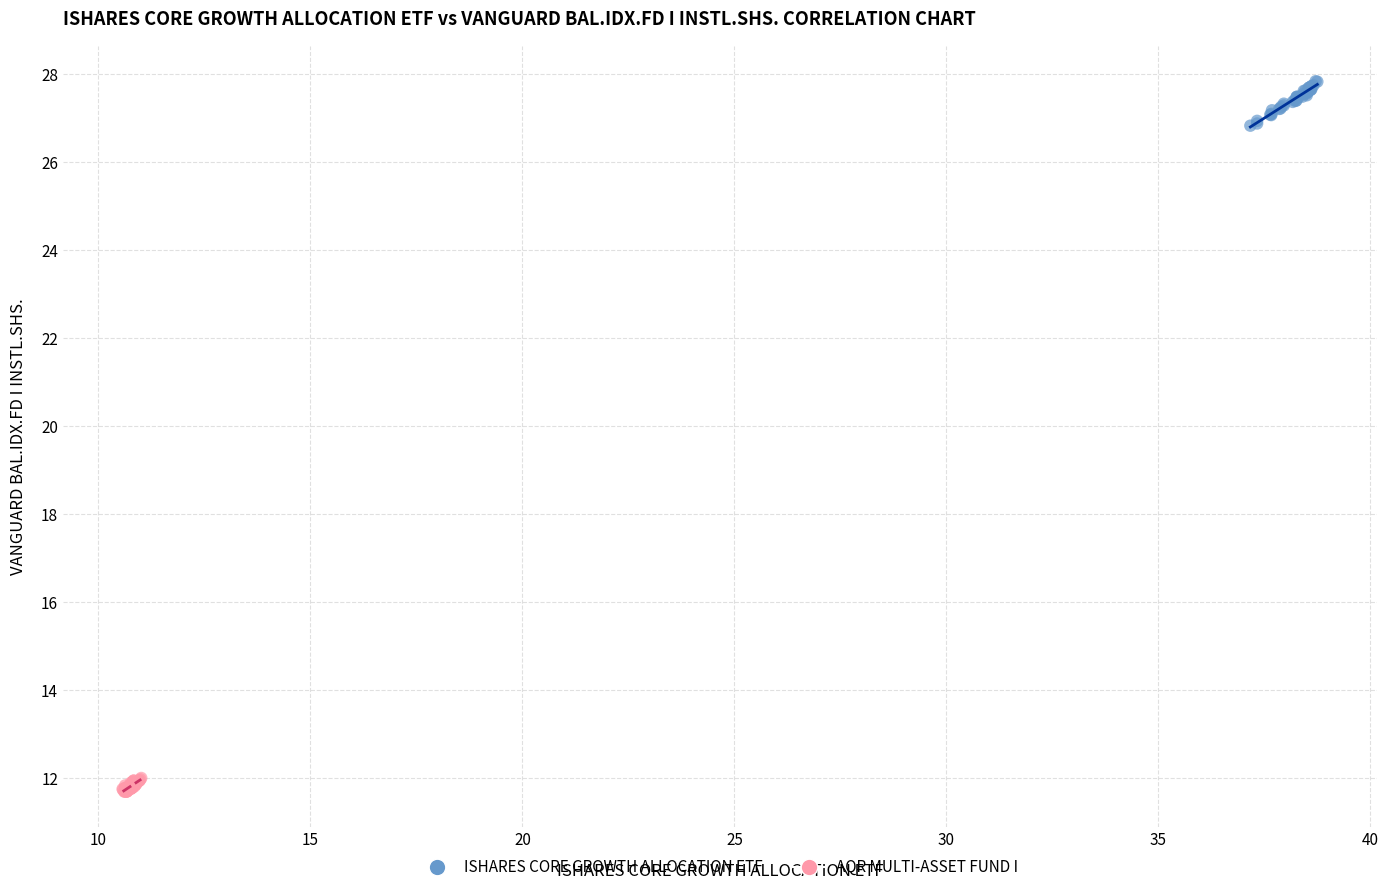

Which series contains the highest Y value?

ISHARES CORE GROWTH ALLOCATION ETF